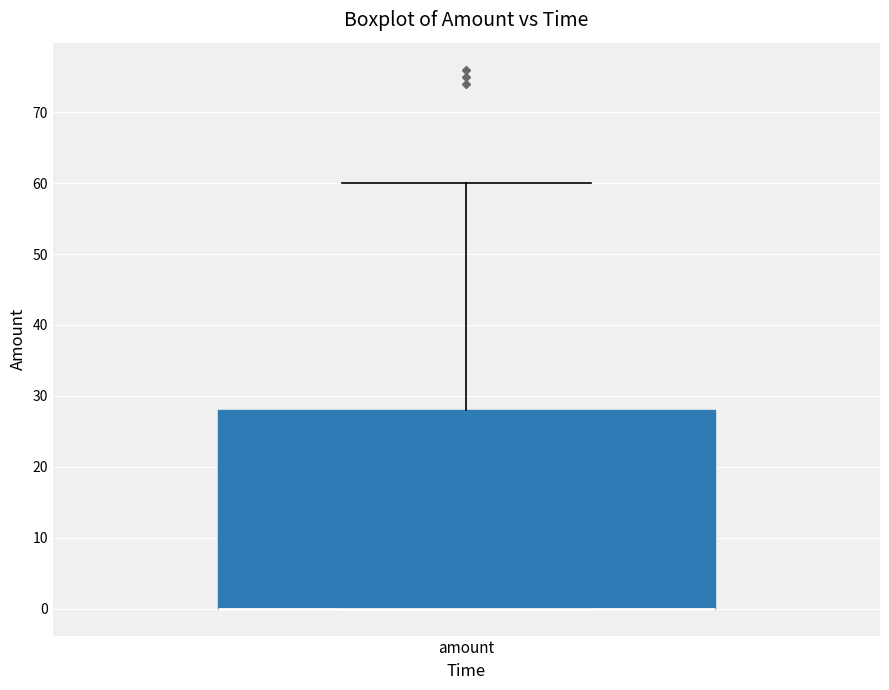

Where is the lower edge of the box for amount on the y-axis? The values are not printed on the chart, so give them approximately, as read against the axis.

0